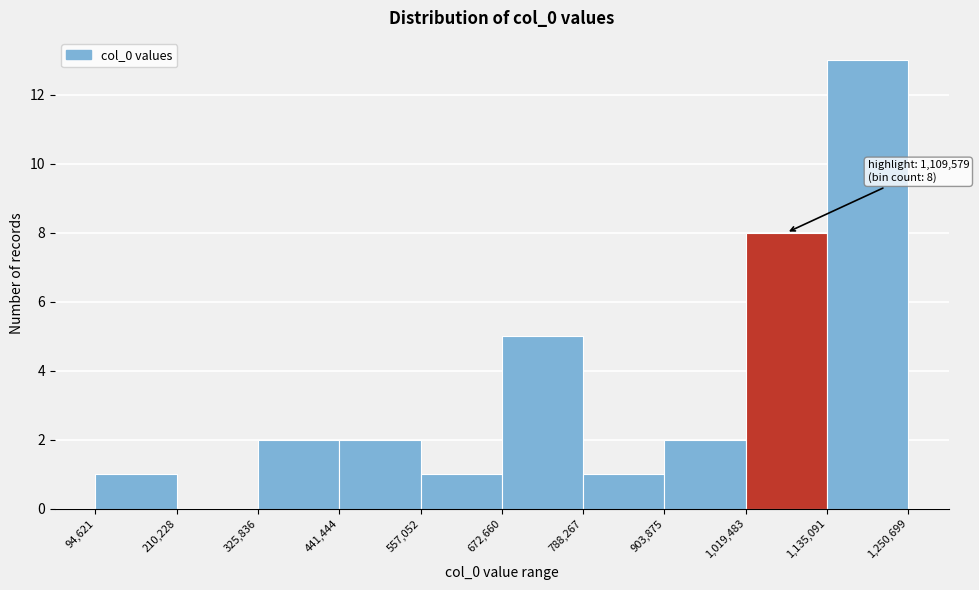

Over which range of the x-axis is the bar tallest?

1,135,091 to 1,250,699